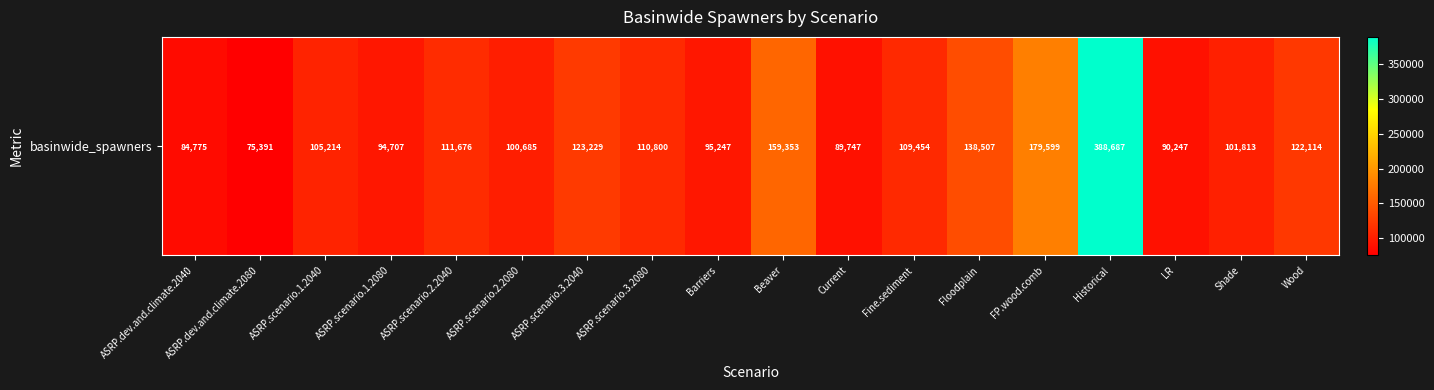

Between ASRP.scenario.2.2080 and Historical, which is larger?

Historical